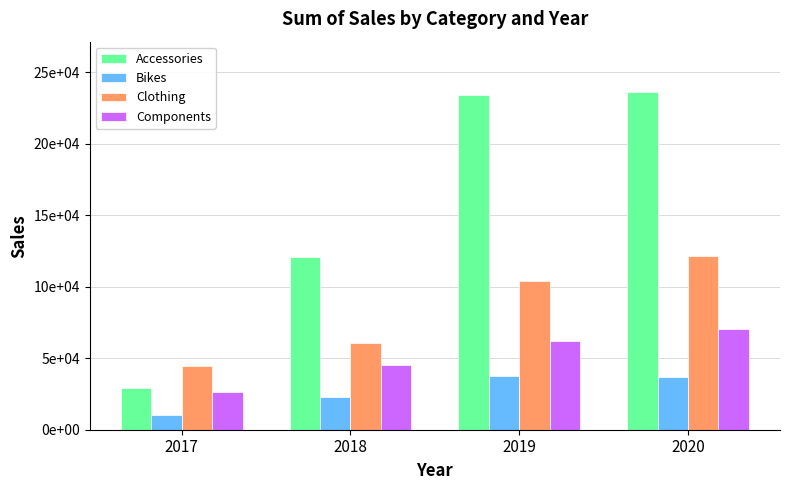

Which series changed the most between 2018 and 2020?

Accessories